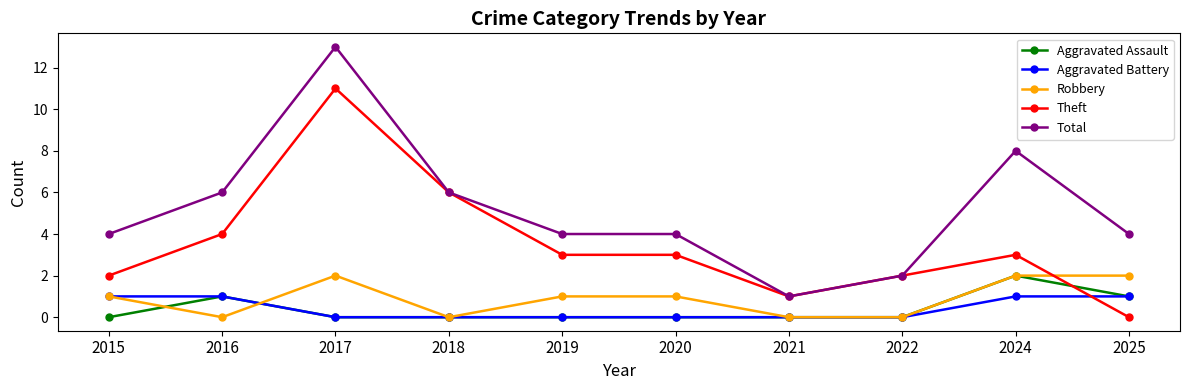

Reading left to right, list all the values displayed in this chart.

Aggravated Assault: 0	1	0	0	0	0	0	0	2	1
Aggravated Battery: 1	1	0	0	0	0	0	0	1	1
Robbery: 1	0	2	0	1	1	0	0	2	2
Theft: 2	4	11	6	3	3	1	2	3	0
Total: 4	6	13	6	4	4	1	2	8	4